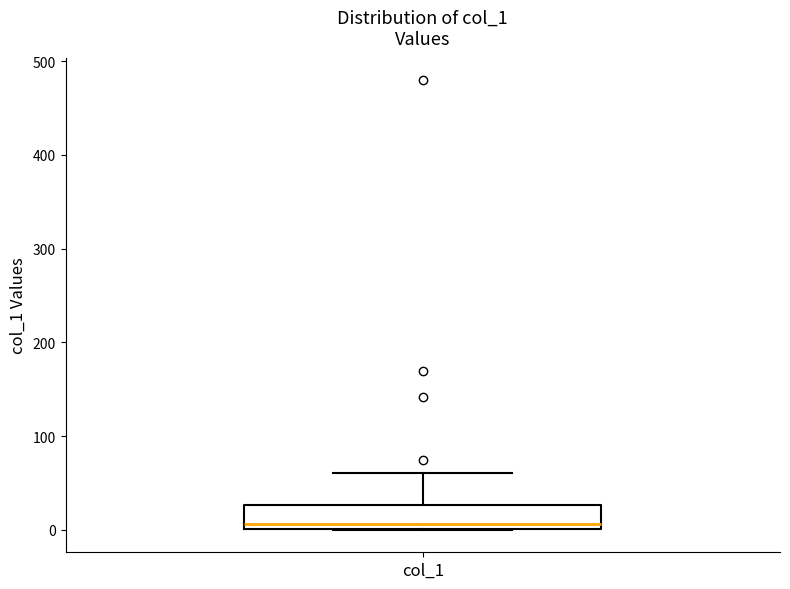

Where does the upper whisker of the box for col_1 end on the y-axis? The values are not printed on the chart, so give them approximately, as read against the axis.

60